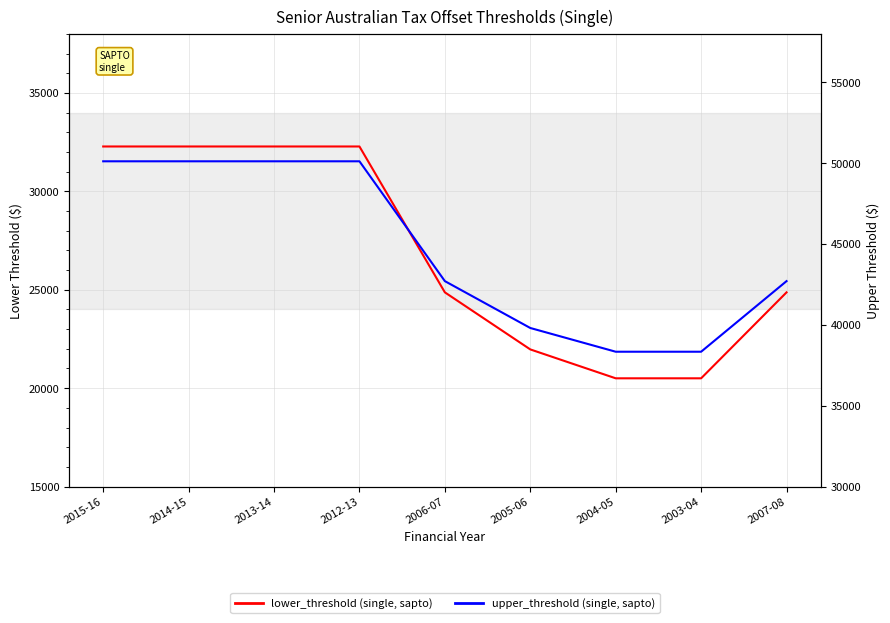

What is the difference between the highest and lowest values at 2005-06?

17840